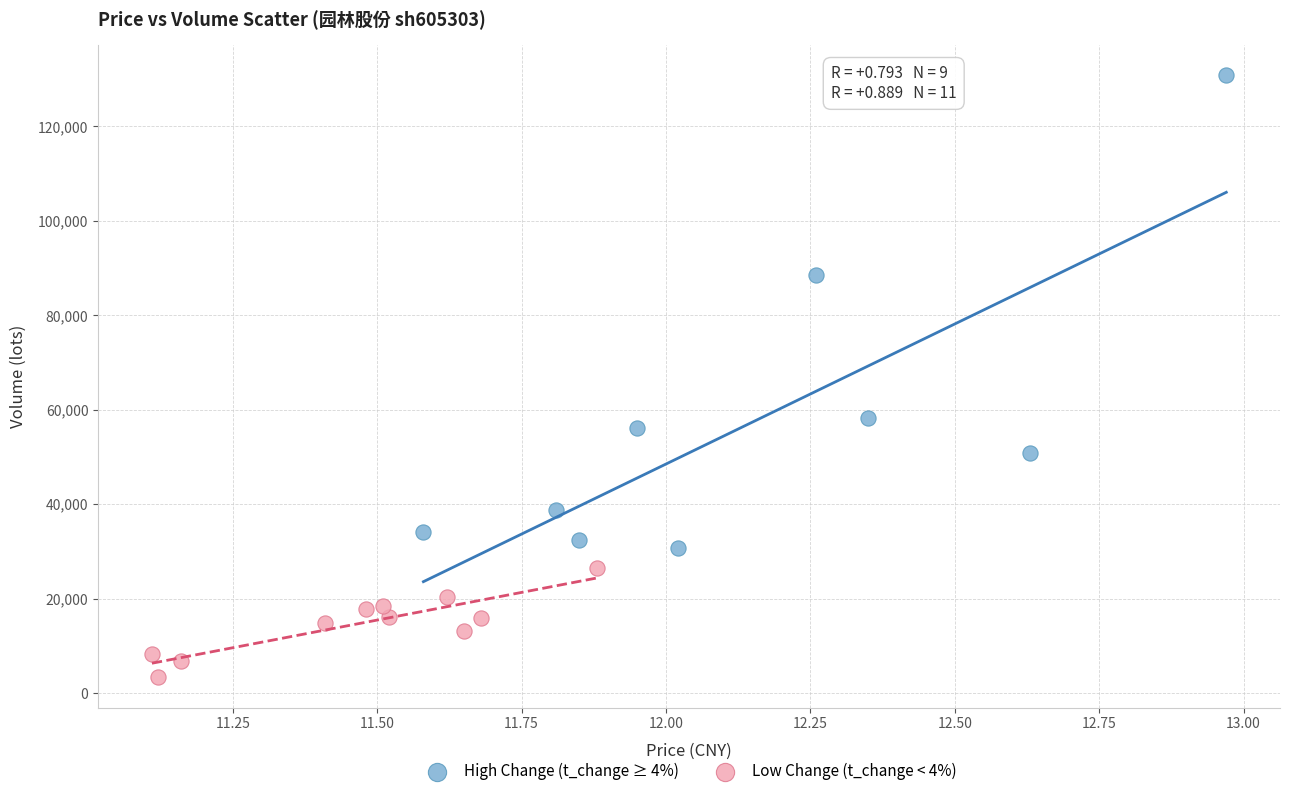

Which series reaches the minimum Y coordinate?

Low Change (t_change < 4%)